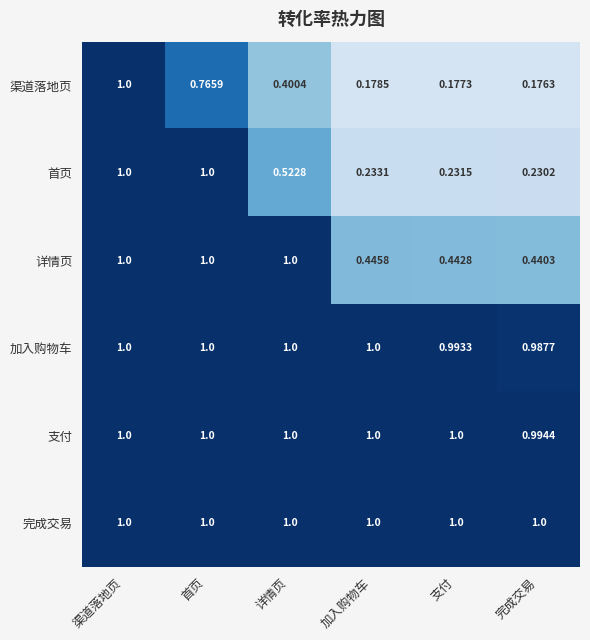

At which category is the sum across all series the highest?

渠道落地页